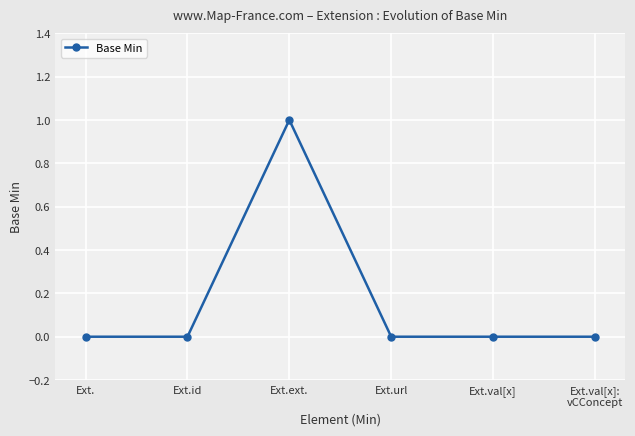

Reading left to right, extract all data points from this chart.

0	0	1	0	0	0